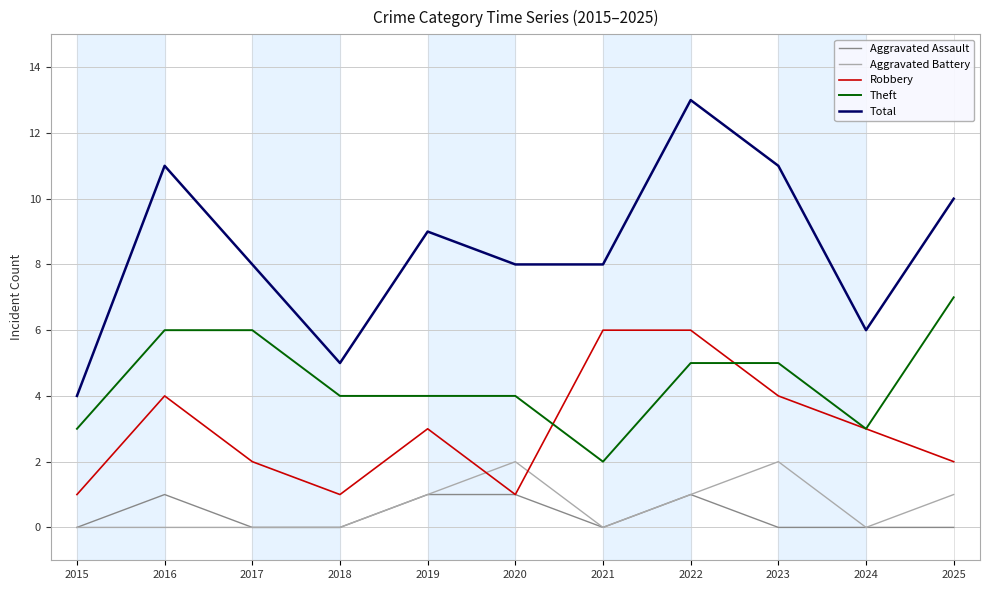

List the series in order of their peak value, highest first.

Total, Theft, Robbery, Aggravated Battery, Aggravated Assault